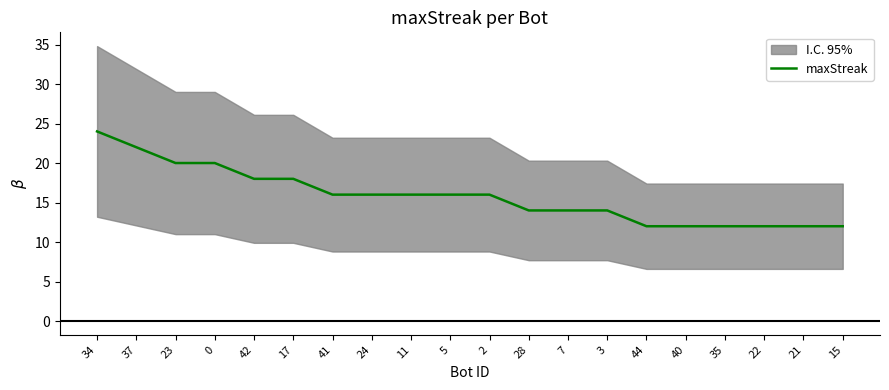

Rank the categories by value from lowest to highest.

44, 40, 35, 22, 21, 15, 28, 7, 3, 41, 24, 11, 5, 2, 42, 17, 23, 0, 37, 34